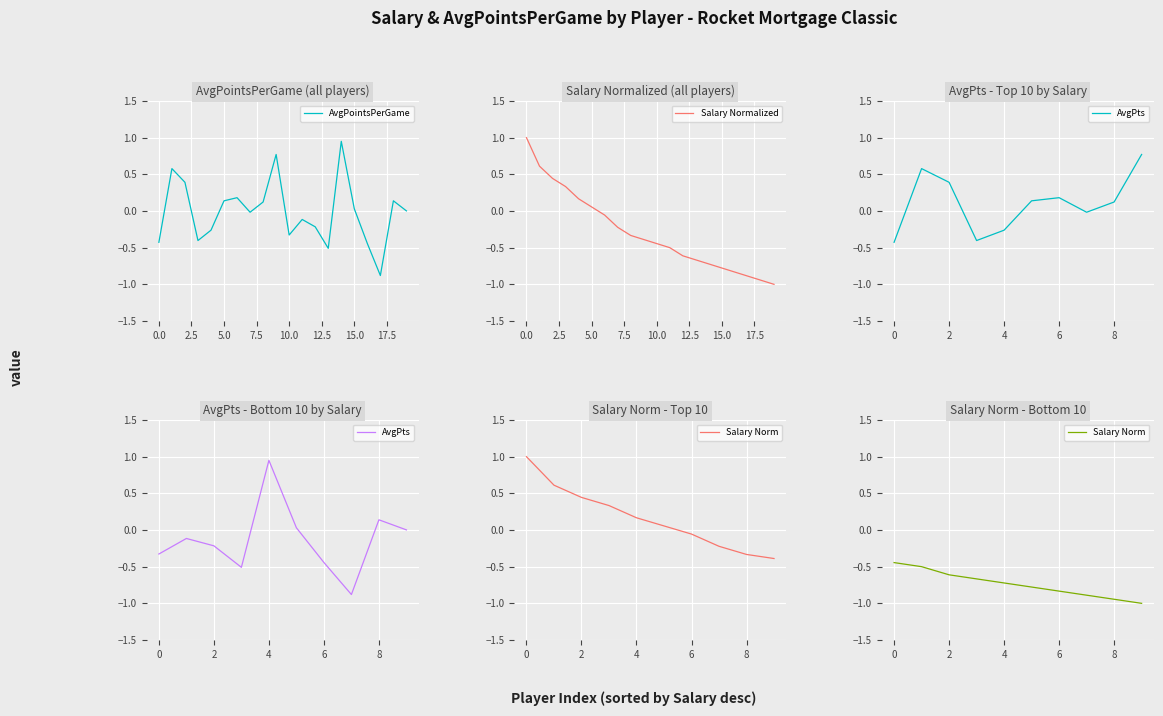

The value of AvgPointsPerGame at 0.0 is -0.6. True or false?

False